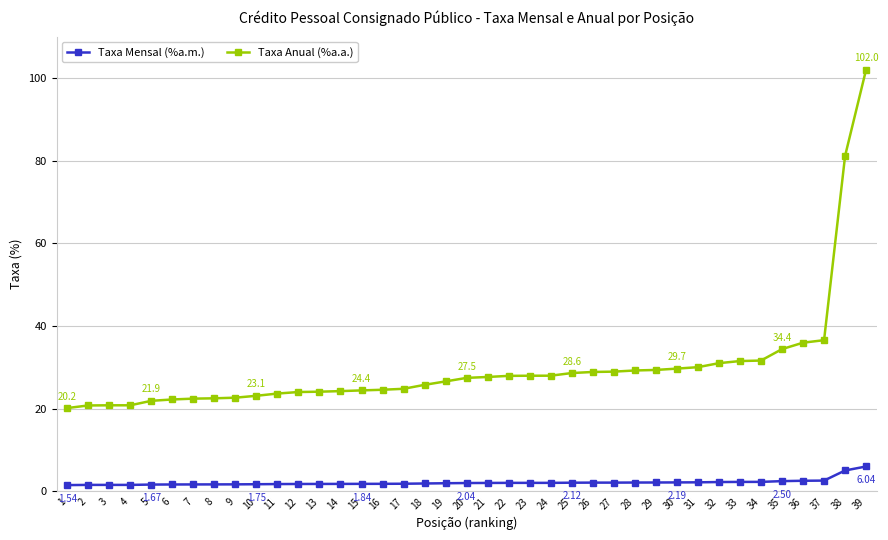

What is the spread (max minus min) of values at 18?

23.9